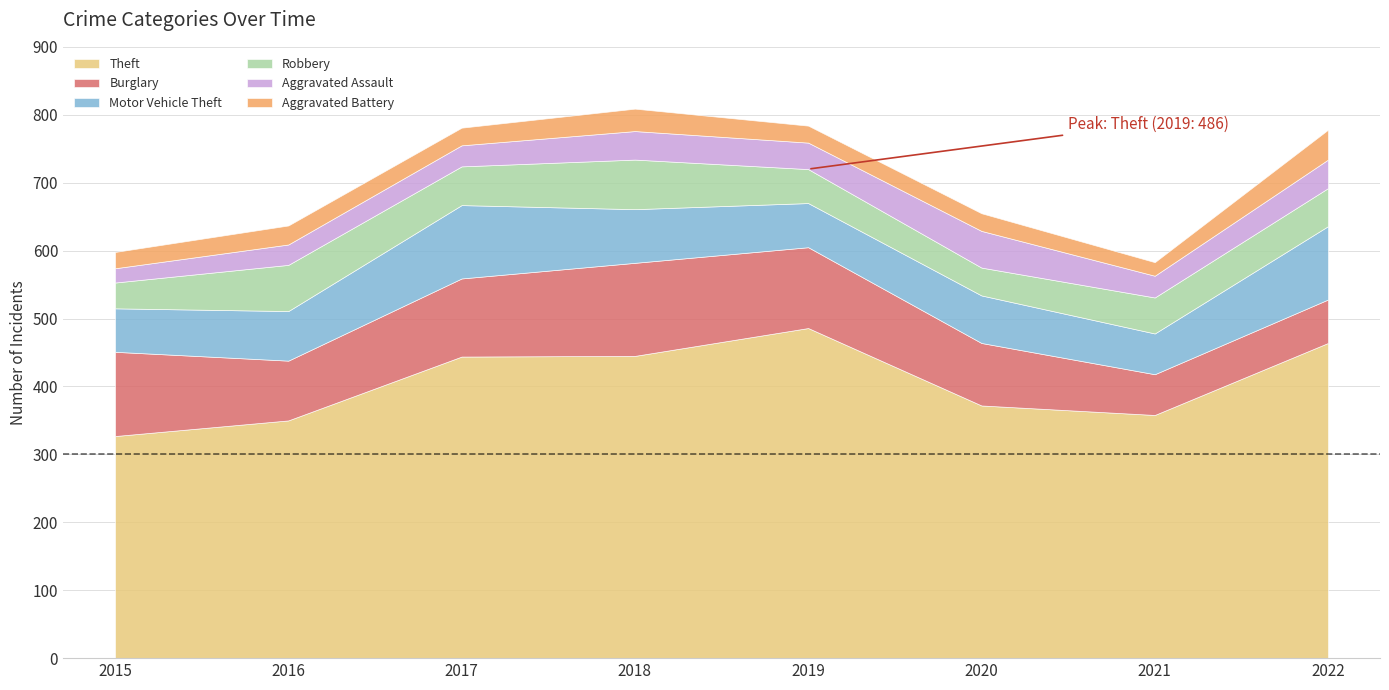

Reading left to right, what are all the values shown in this chart?

Theft: 2015=327	2016=350	2017=444	2018=445	2019=486	2020=372	2021=358	2022=464
Burglary: 2015=124	2016=88	2017=115	2018=137	2019=119	2020=92	2021=60	2022=64
Motor Vehicle Theft: 2015=64	2016=73	2017=108	2018=79	2019=65	2020=70	2021=60	2022=108
Robbery: 2015=38	2016=68	2017=57	2018=73	2019=50	2020=41	2021=53	2022=56
Aggravated Assault: 2015=21	2016=30	2017=31	2018=42	2019=39	2020=54	2021=32	2022=42
Aggravated Battery: 2015=24	2016=28	2017=26	2018=33	2019=25	2020=26	2021=20	2022=44